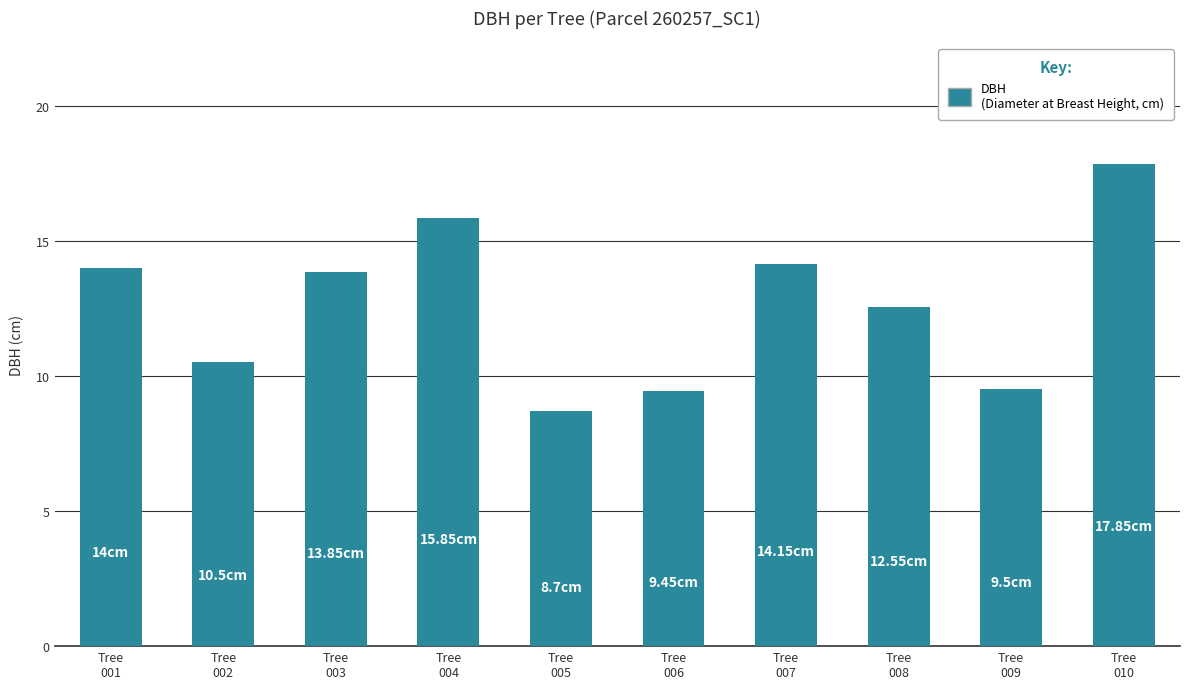

What is the sum of all values?

126.4